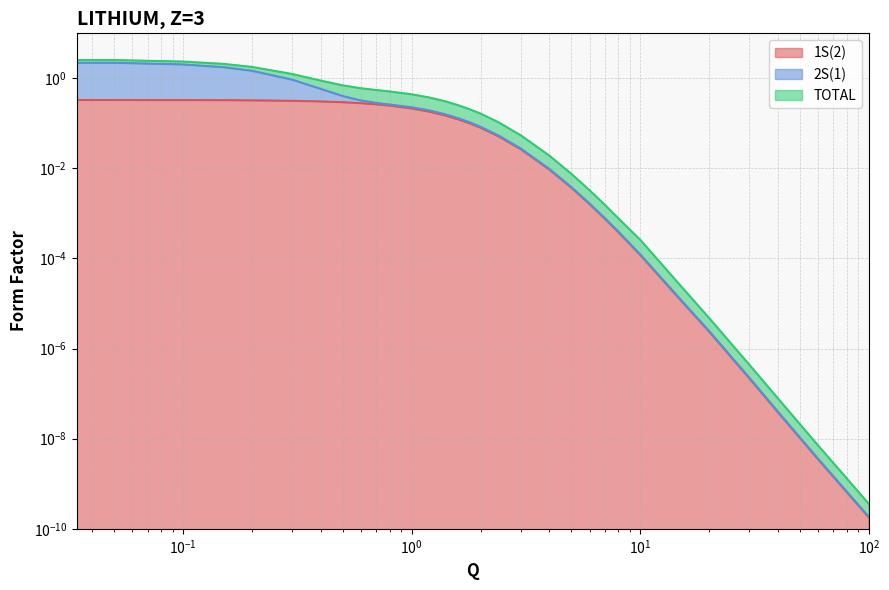

The value of 2S(1) at 0 is 2.3. True or false?

True